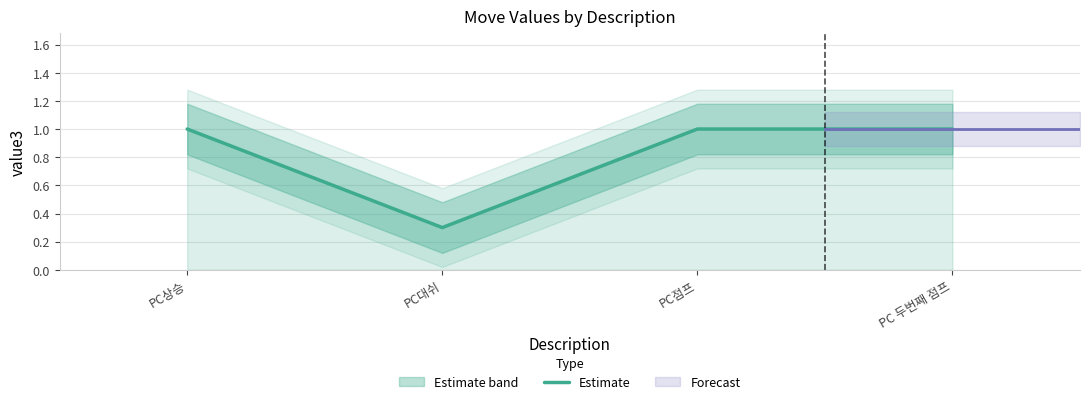

Which has a higher value, PC점프 or PC 두번째 점프?

PC점프